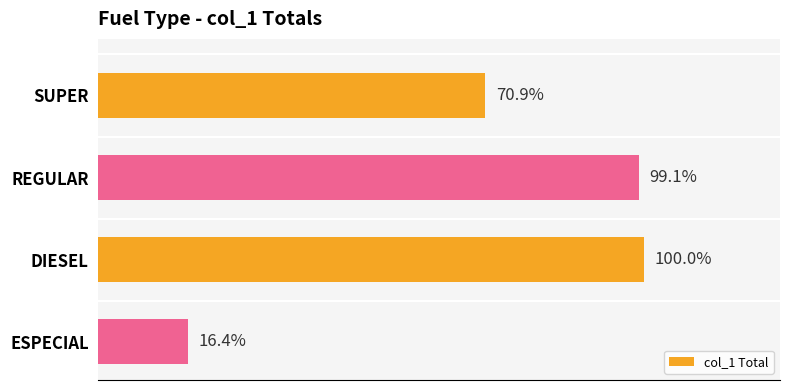

Are the bars grouped side by side (vs. stacked)?

No